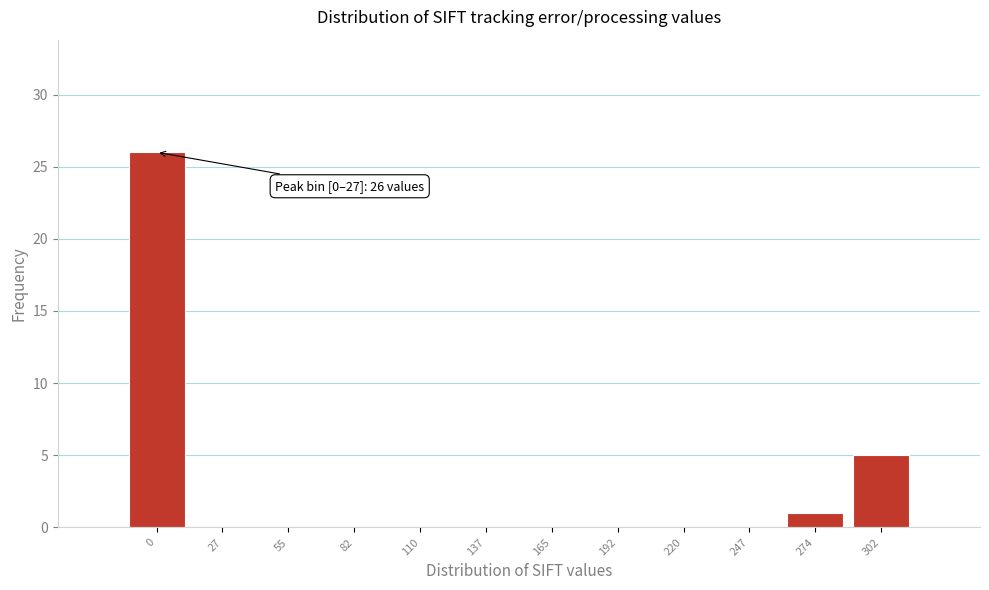

Reading right to left, extract all data points from this chart.

302=5	274=1	247=0	220=0	192=0	165=0	137=0	110=0	82=0	55=0	27=0	0=26